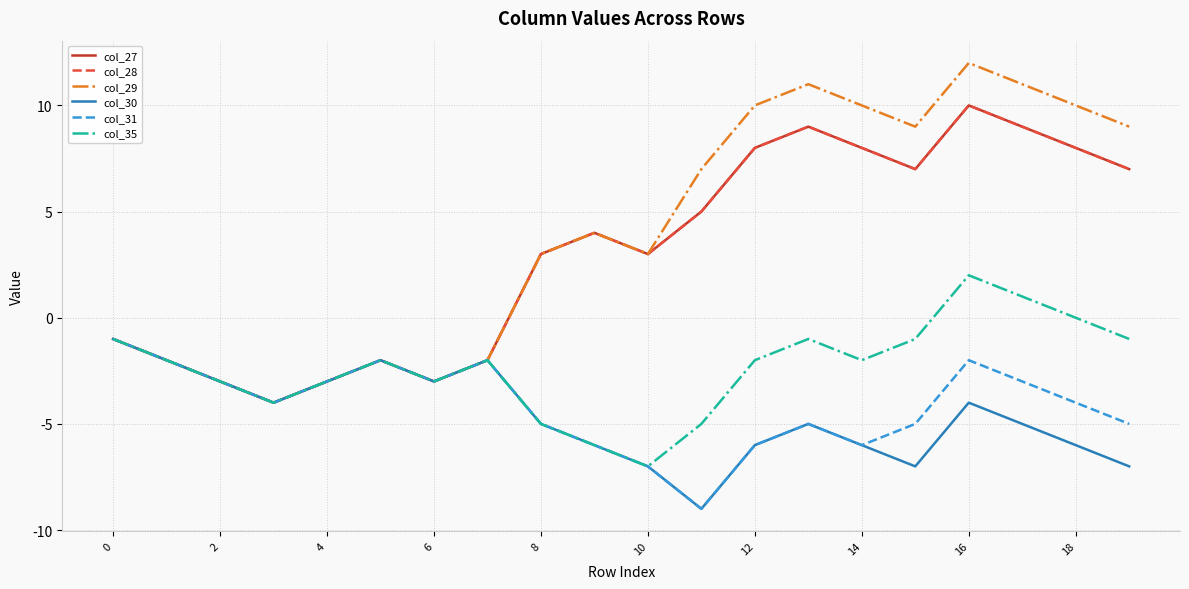

Where does the col_28 series first go above 4?

11